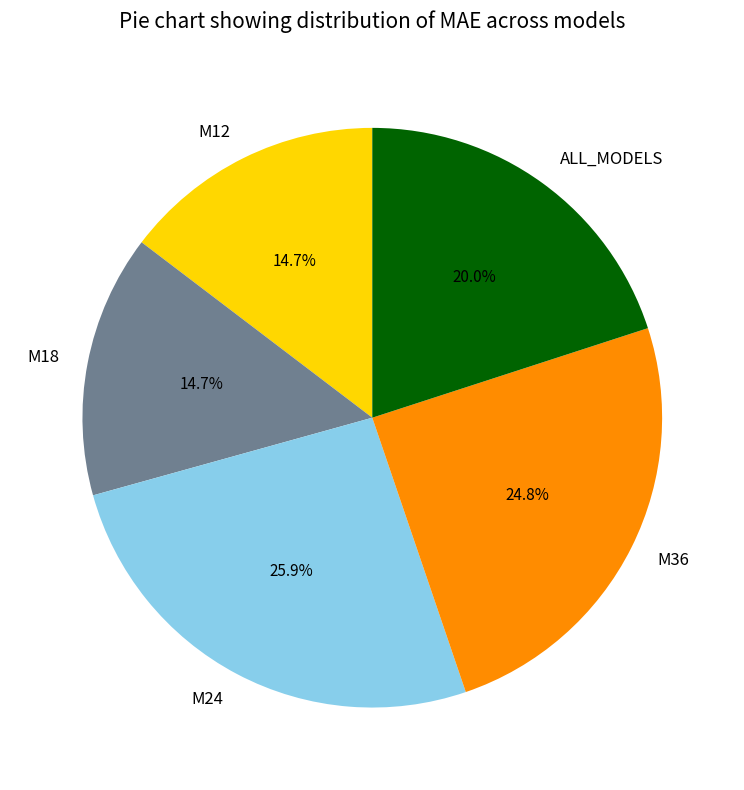

To the nearest percent, what is the difference between the largest and smallest slice percentages?

11%